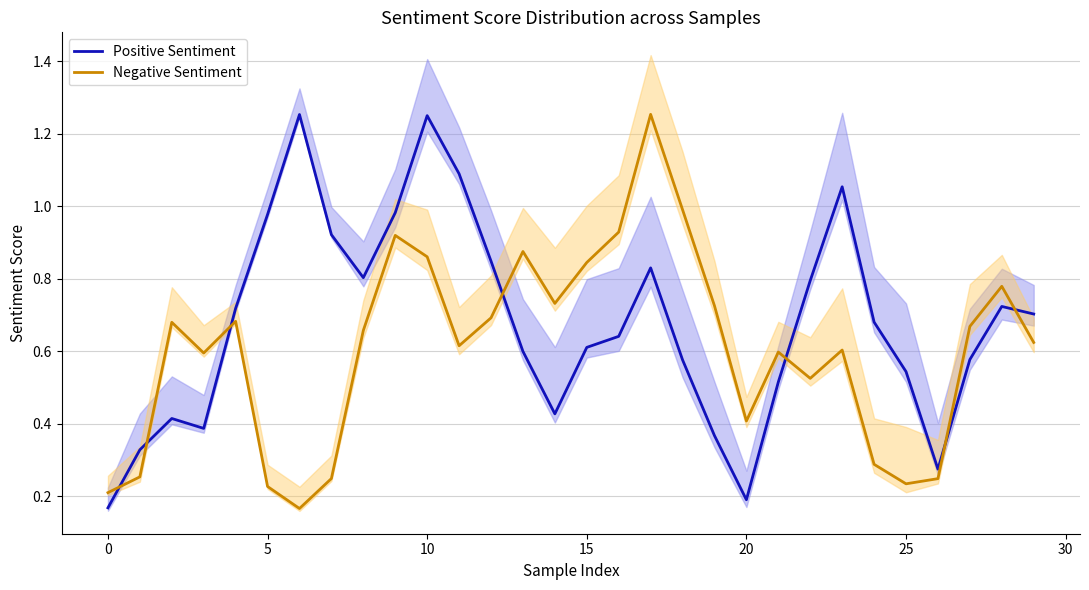

The Positive Sentiment series shows 0.8 at 17. True or false?

True